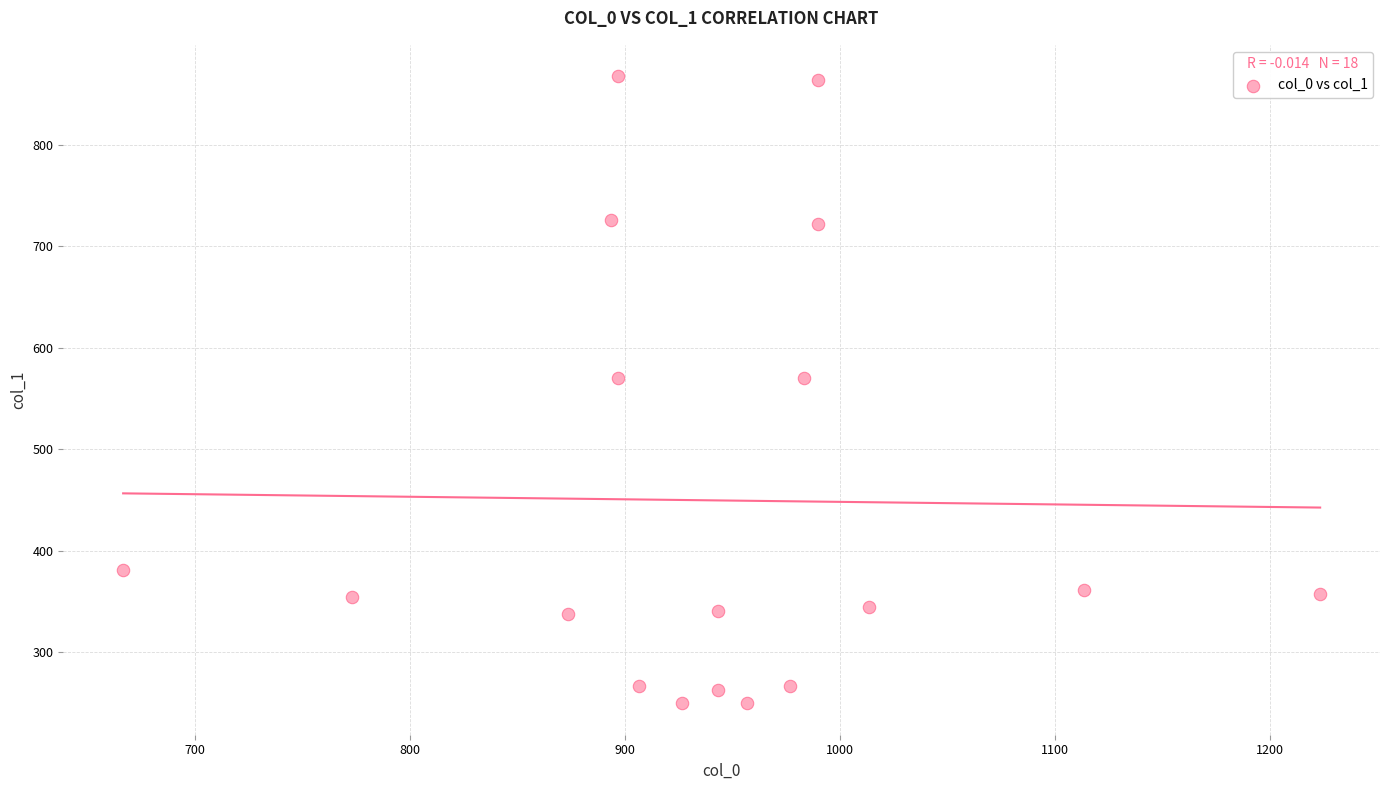

What is the range of Y values (max minus min)?

617.6